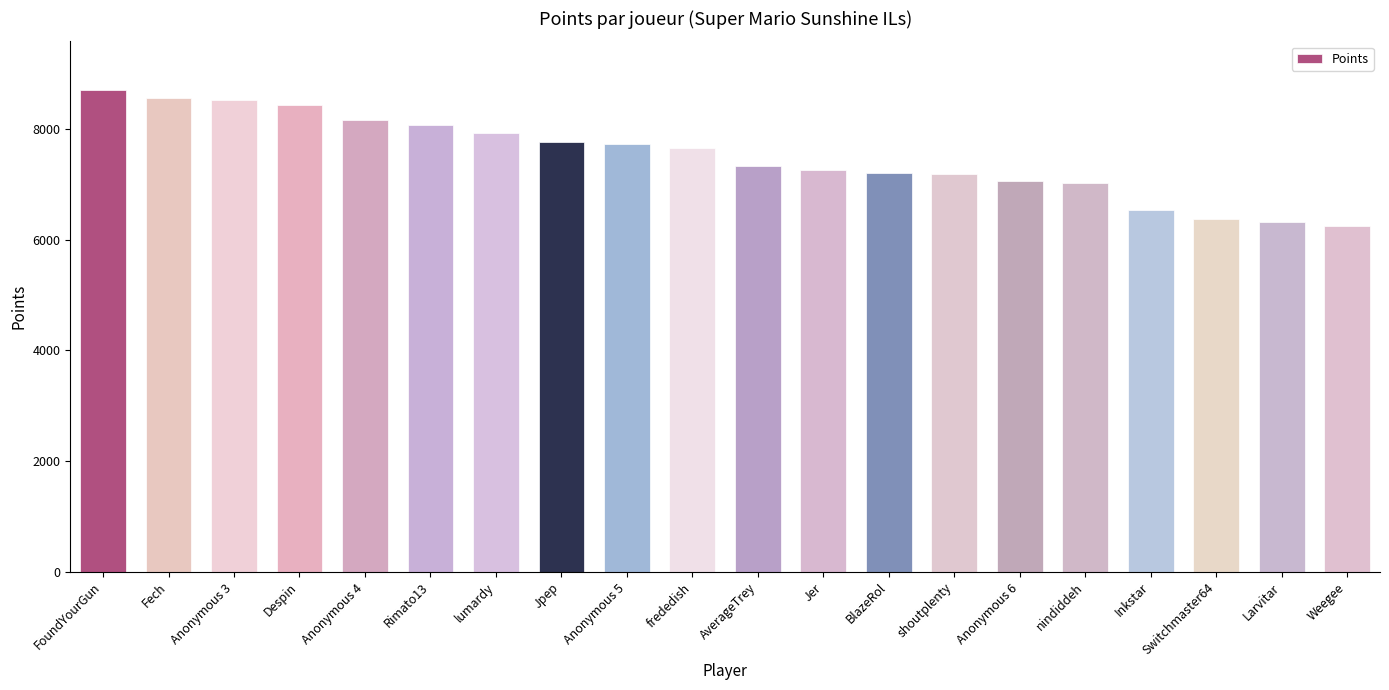

What is the difference between the maximum and second lowest values?

2383